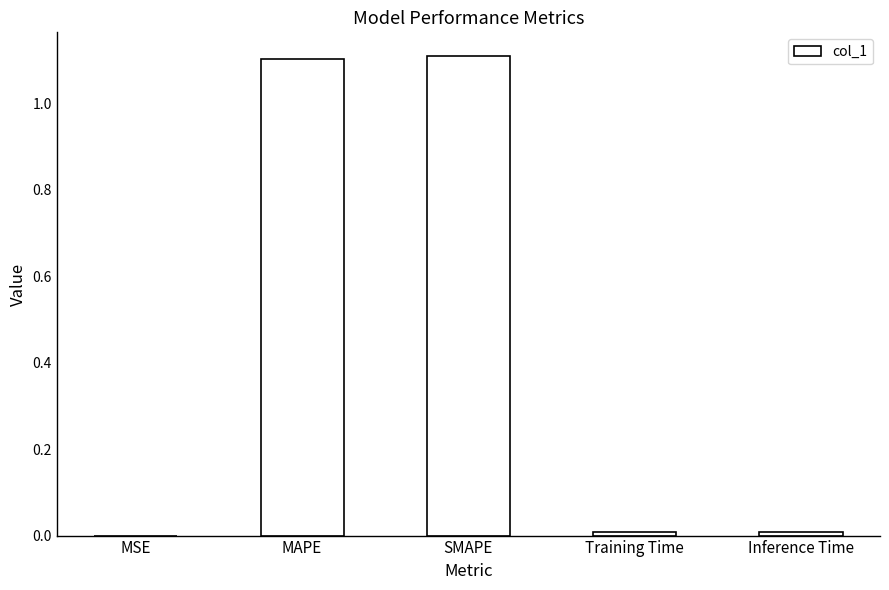

How many categories are shown in the chart?

5